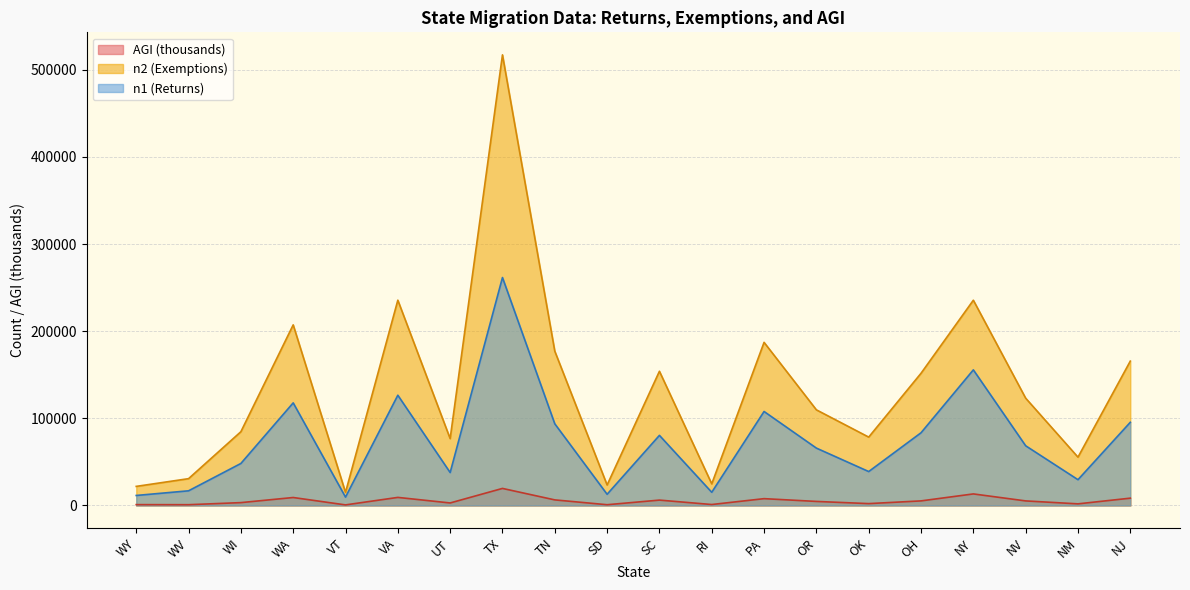

Reading left to right, what are all the values shown in this chart?

n1: 11490.0	16833.0	48205.0	117741.0	9610.0	126506.0	37802.0	261578.0	93720.0	12852.0	80443.0	15131.0	107858.0	65833.0	38926.0	83425.0	155617.0	68517.0	29584.0	95457.0
n2: 21908.0	30778.0	84638.0	207255.0	14994.0	235580.0	76721.0	517103.0	177062.0	23505.0	154022.0	24803.0	187186.0	109744.0	78454.0	151702.0	235541.0	123131.0	55454.0	165661.0
AGI: 969.5	891.5	3281.0	9142.7	665.7	9266.7	2882.9	19574.9	6407.2	865.1	6169.0	1098.0	7831.1	4644.5	2137.4	5257.5	13262.3	5235.0	1865.5	8397.4